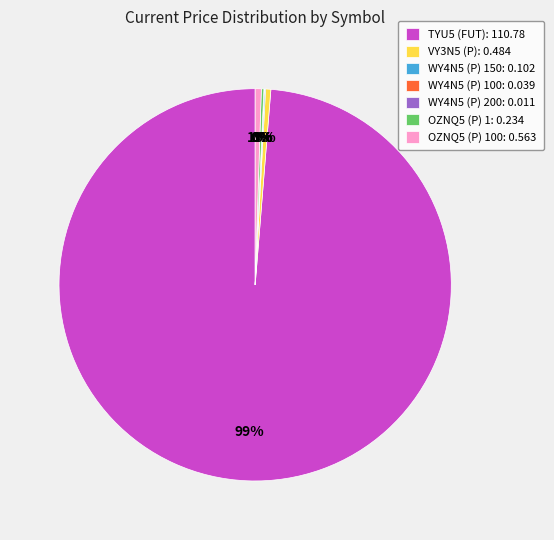

Which category accounts for the majority?

TYU5 (FUT): 110.78